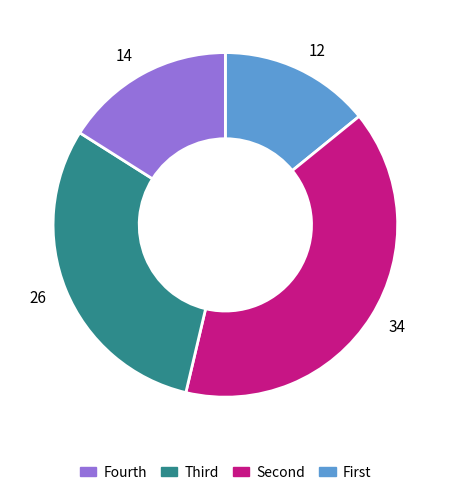

Is there a majority slice in this chart?

No